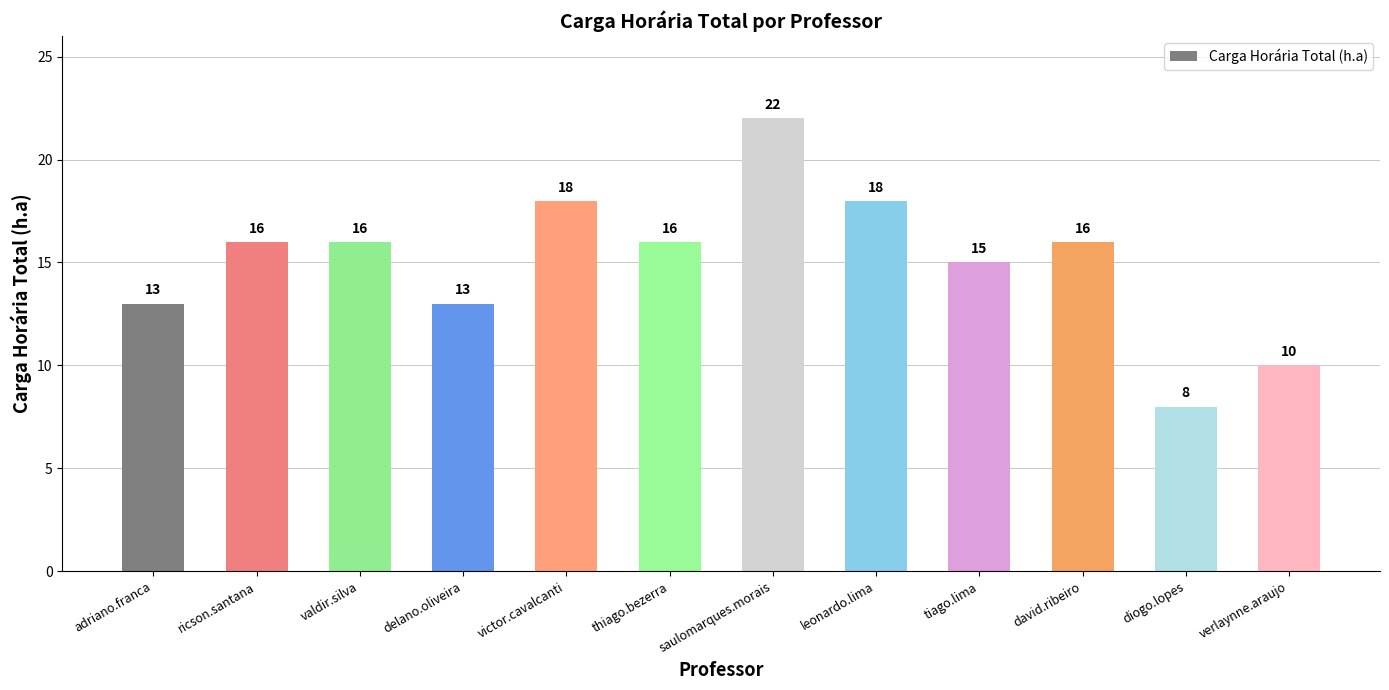

What position from the right is delano.oliveira?

9